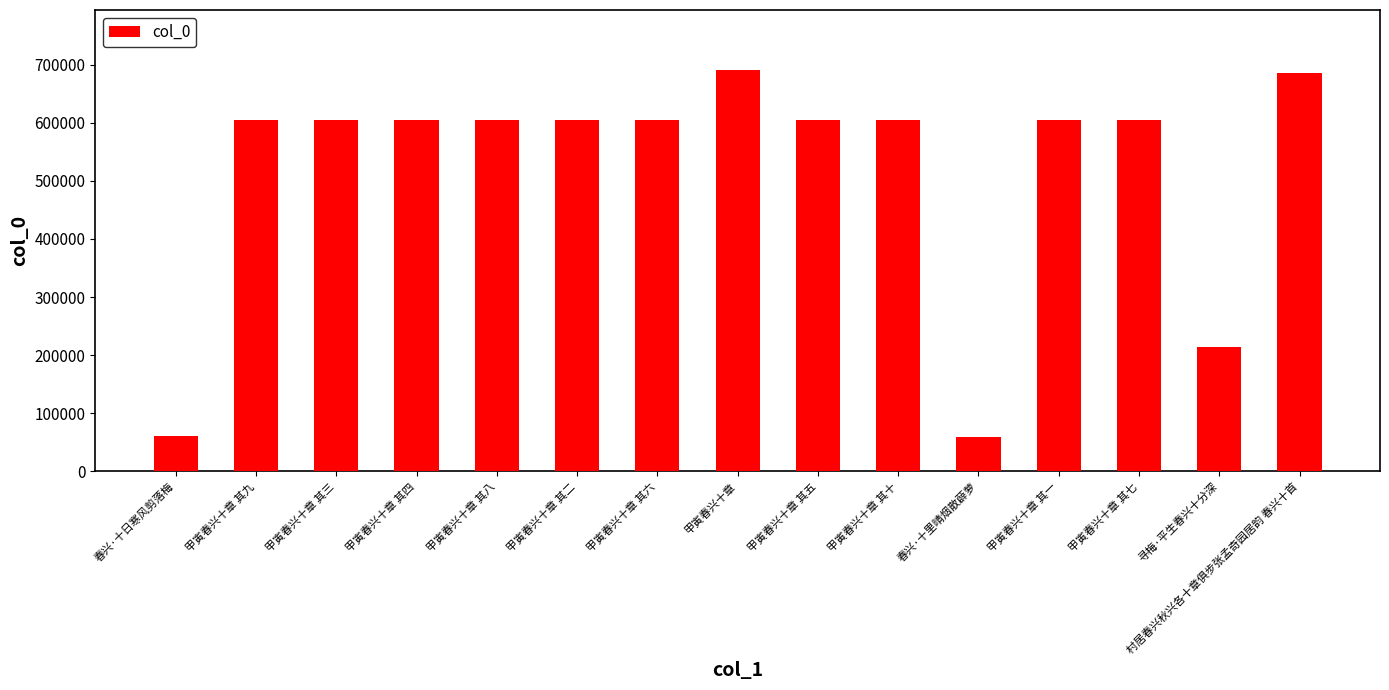

How many bars are there in total?

15